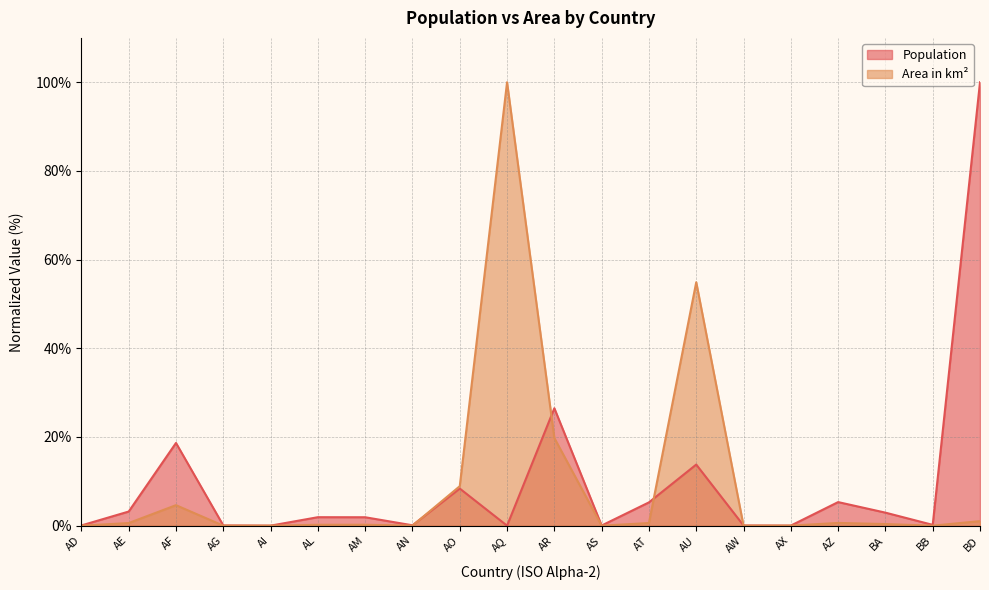

At which category does the chart reach its minimum across all series?

AQ